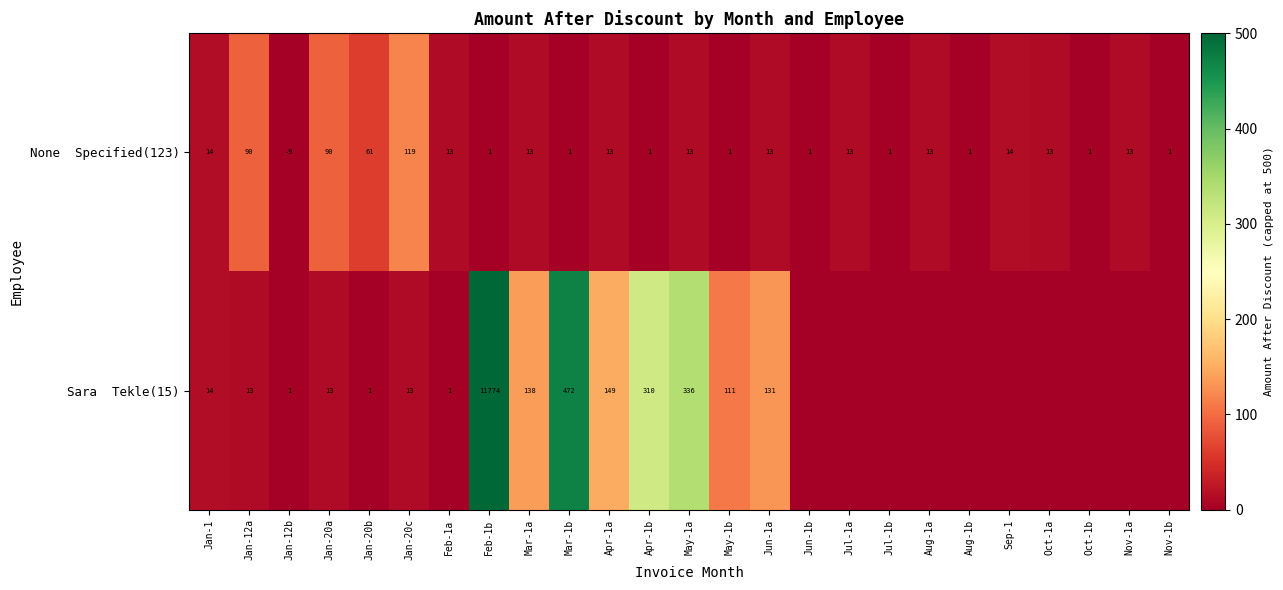

What is the total value across all series at Mar-1b?

473